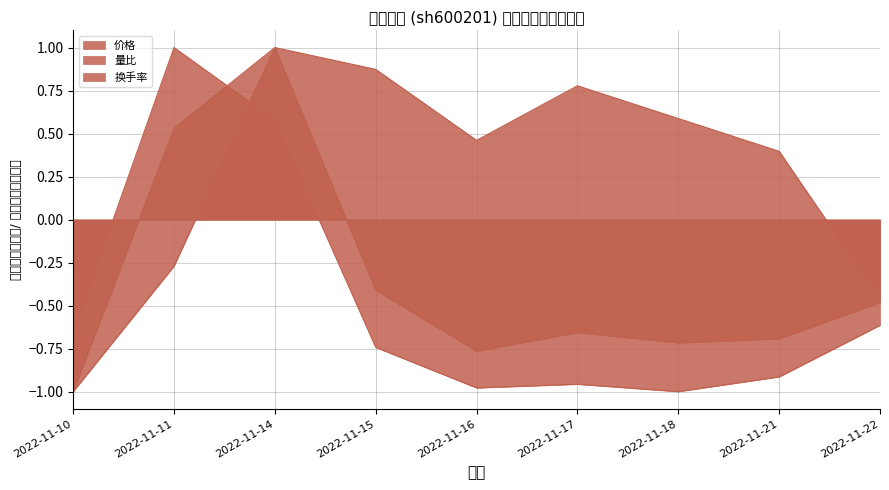

Rank the series by their average value, from highest to lowest.

价格, 换手率, 量比